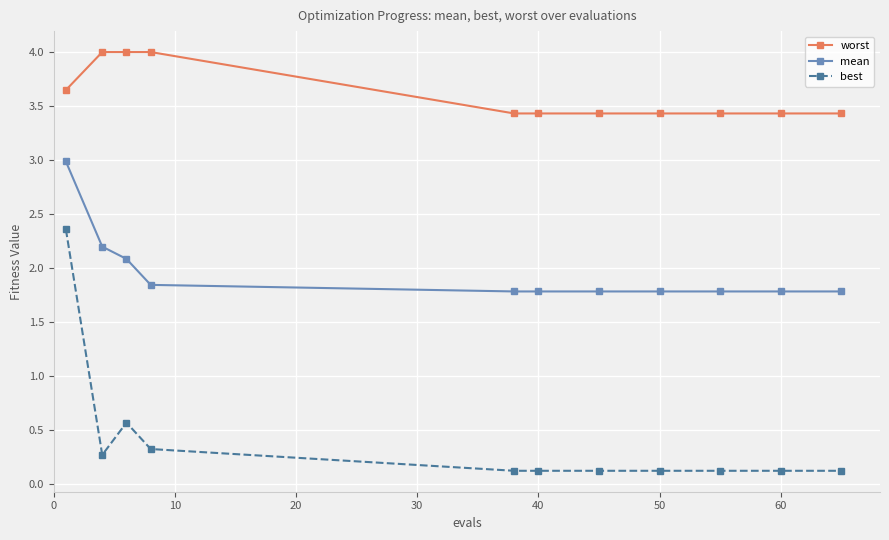

Rank the series by their maximum value, from highest to lowest.

worst, mean, best